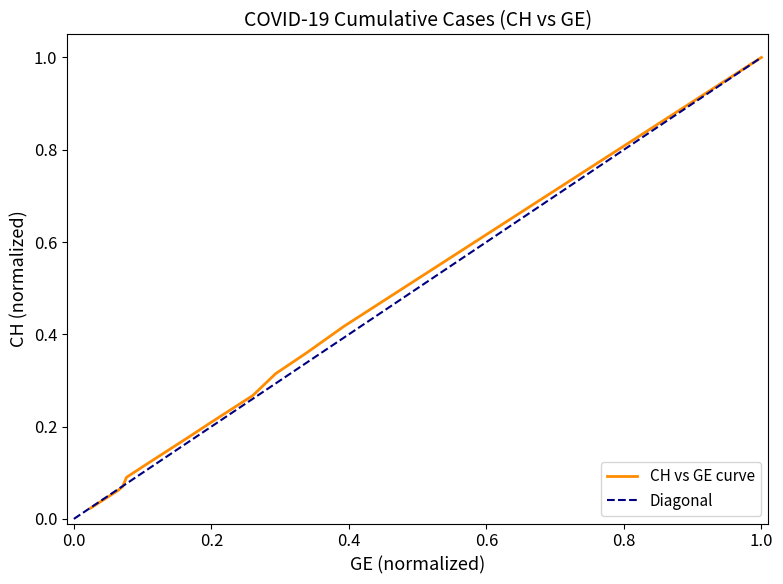

Does the chart have visible grid lines?

No